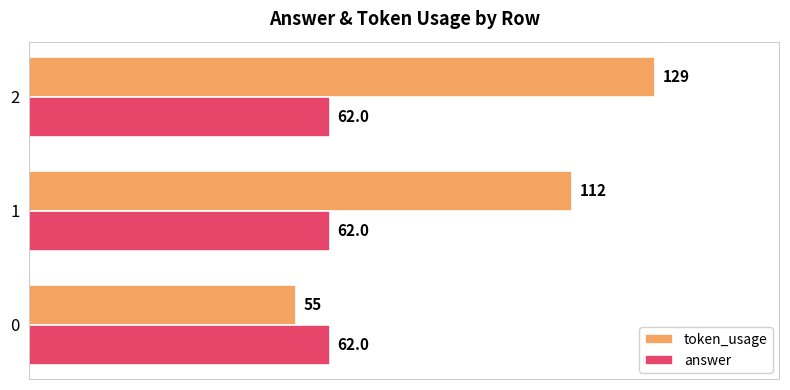

What is the average value of the token_usage series?

99